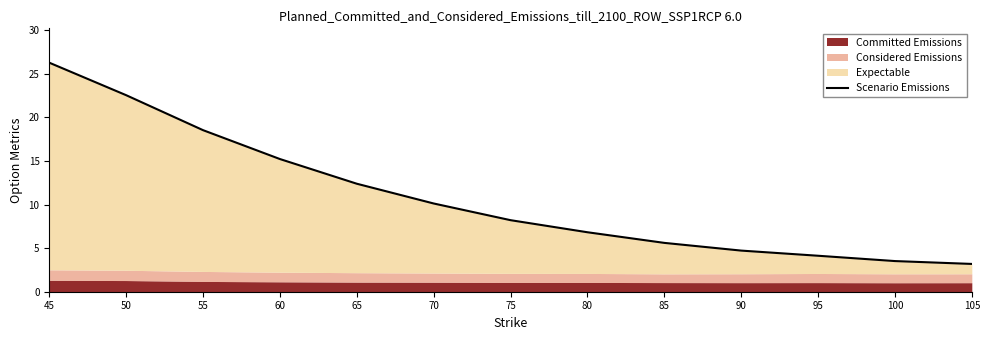

What is the value of the 1st point from the left?

26.3